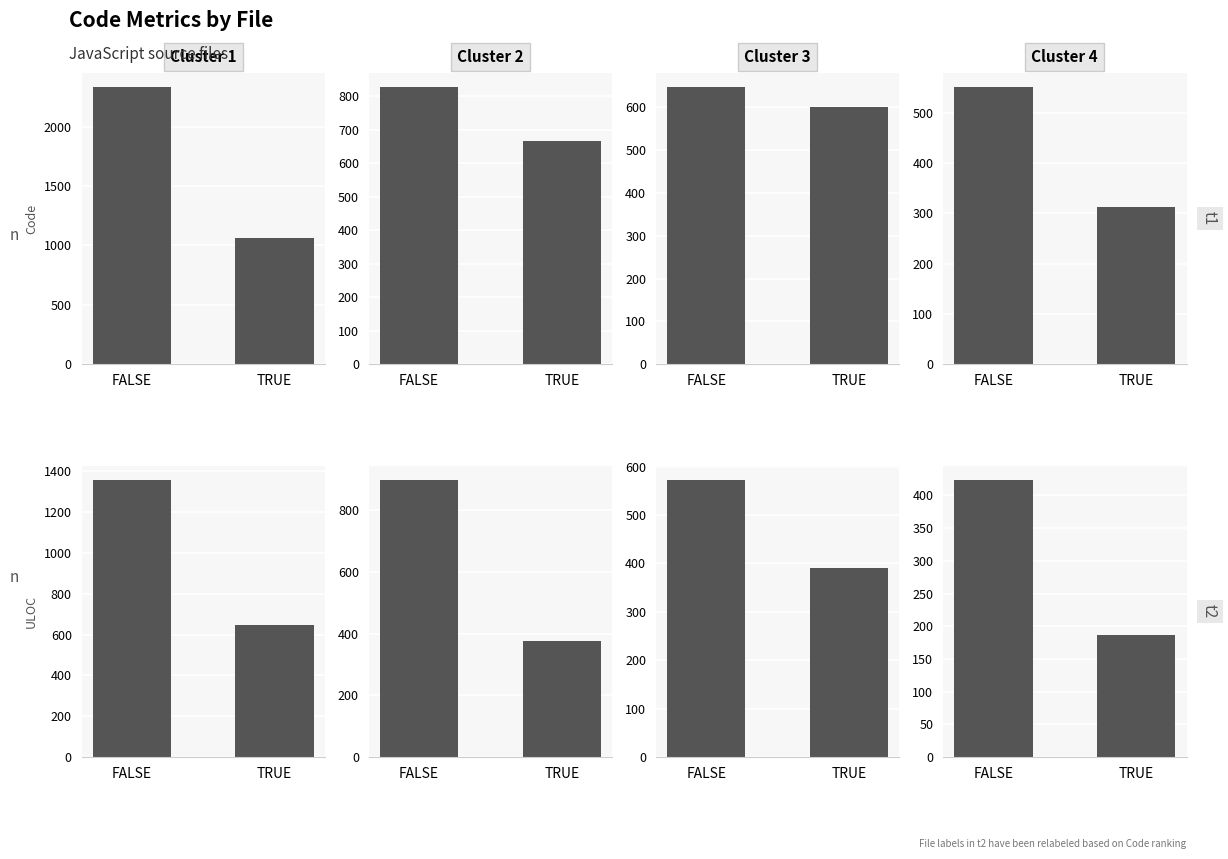

What is the total value across all series at TRUE?

499